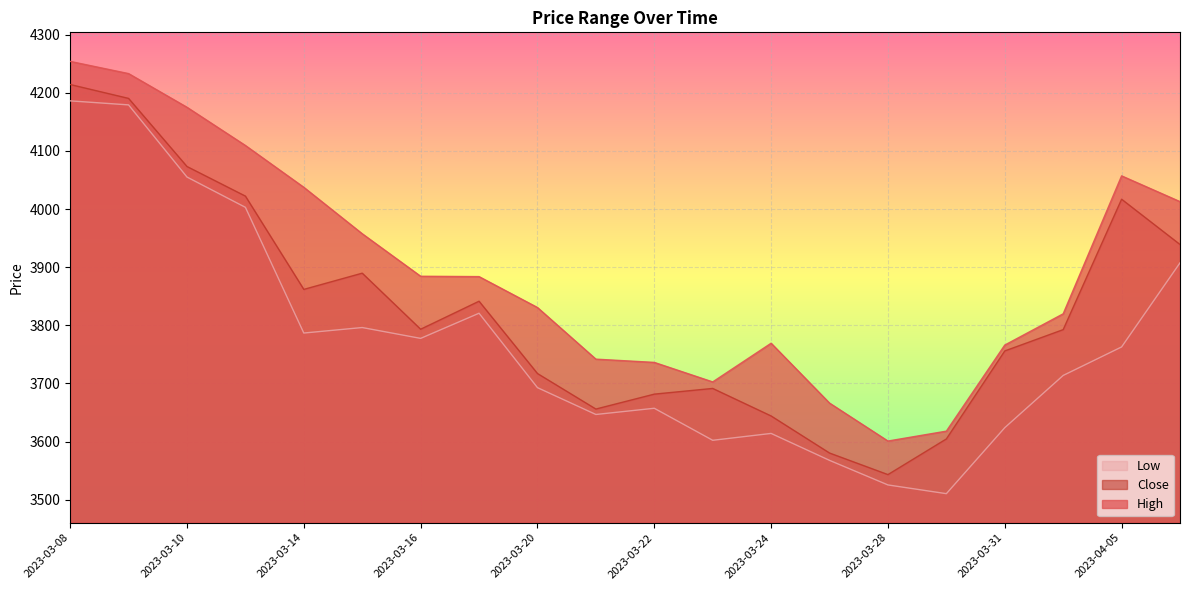

In Low, how many points are lower than both neighbors (excluding endpoints)?

5